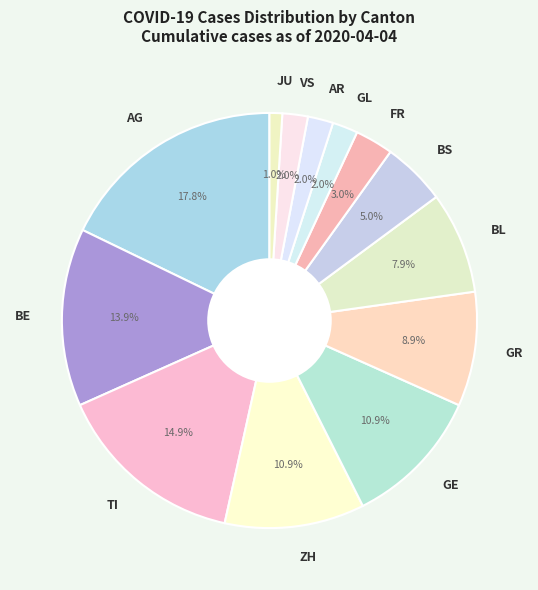

Which slice is the smallest?

JU